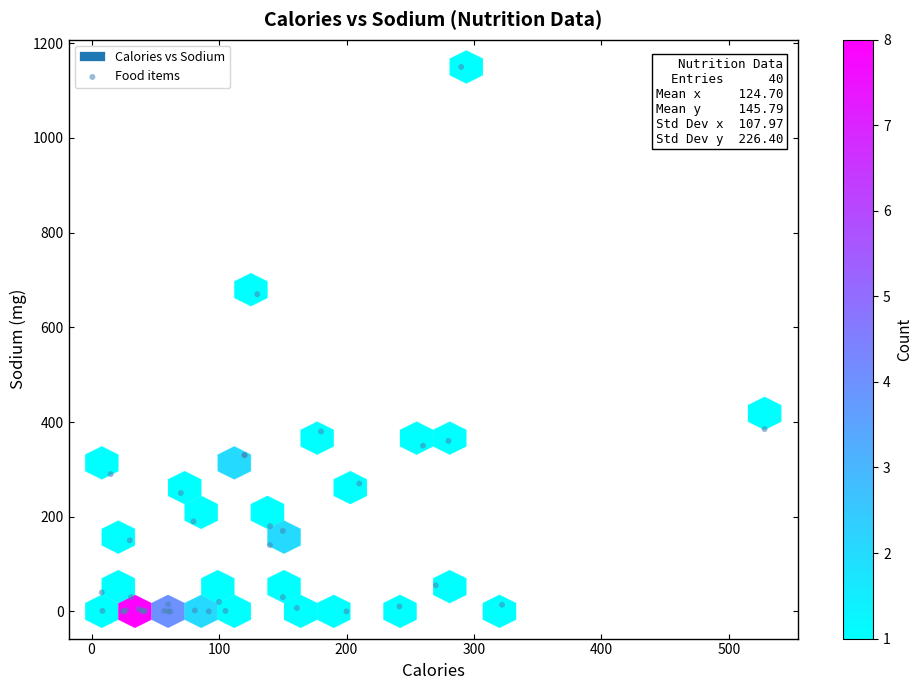

What Y value in the scatter plot is closest to 575?

670.0